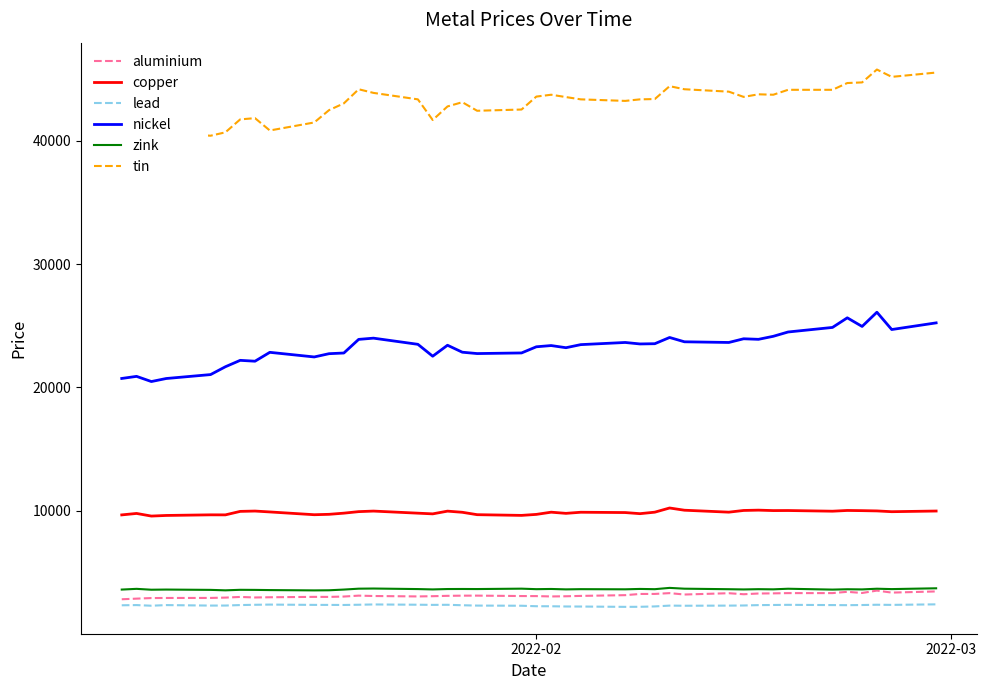

True or false: aluminium and zink intersect in this chart.

False